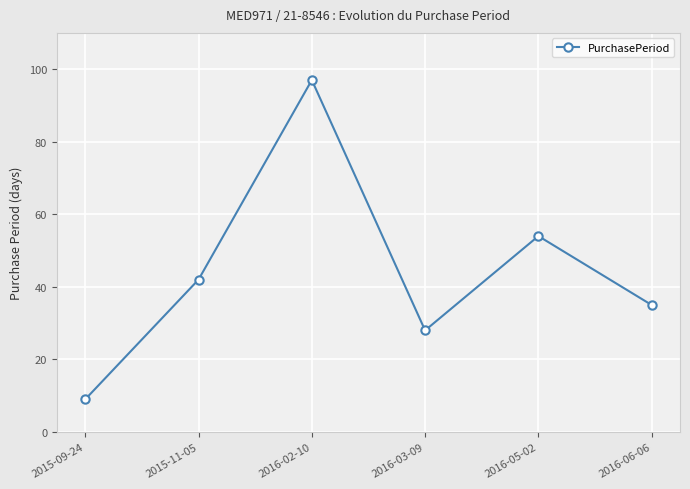

Between 2016-06-06 and 2016-03-09, which is larger?

2016-06-06